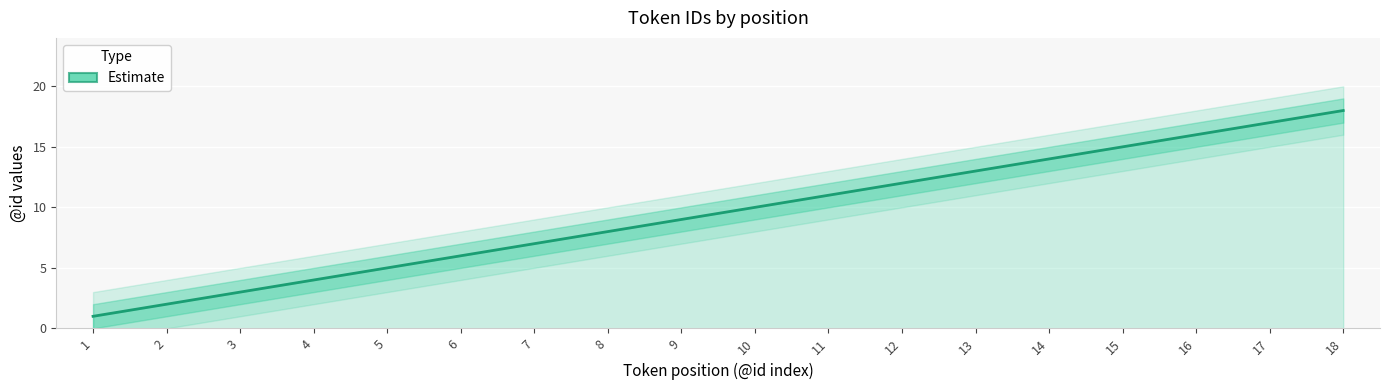

How many data points are above 10?

8